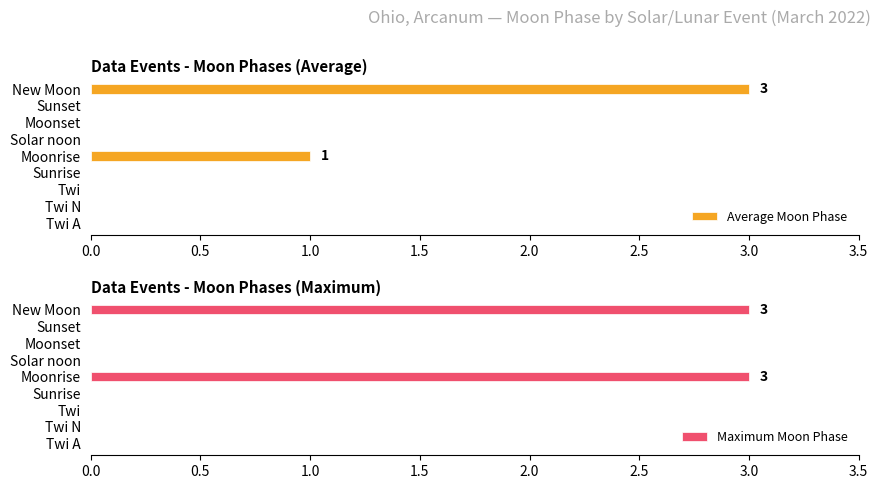

At how many categories does at least one series exceed 1?

2